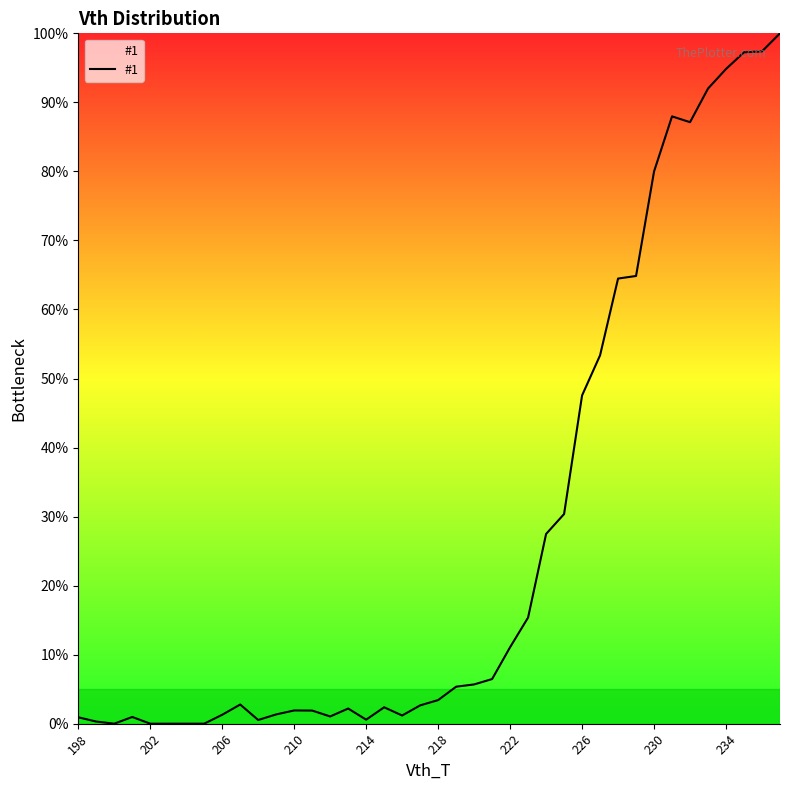

What is the maximum value shown in the chart?

100.0